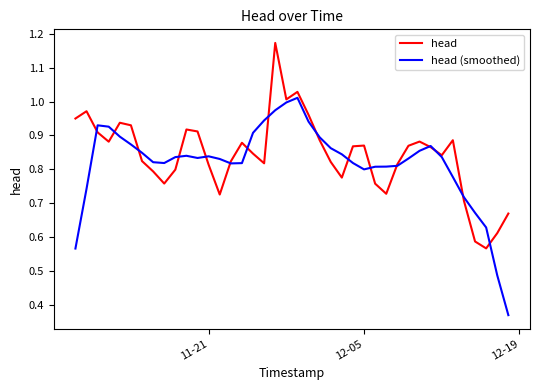

Rank the series by their maximum value, from highest to lowest.

head, head (smoothed)